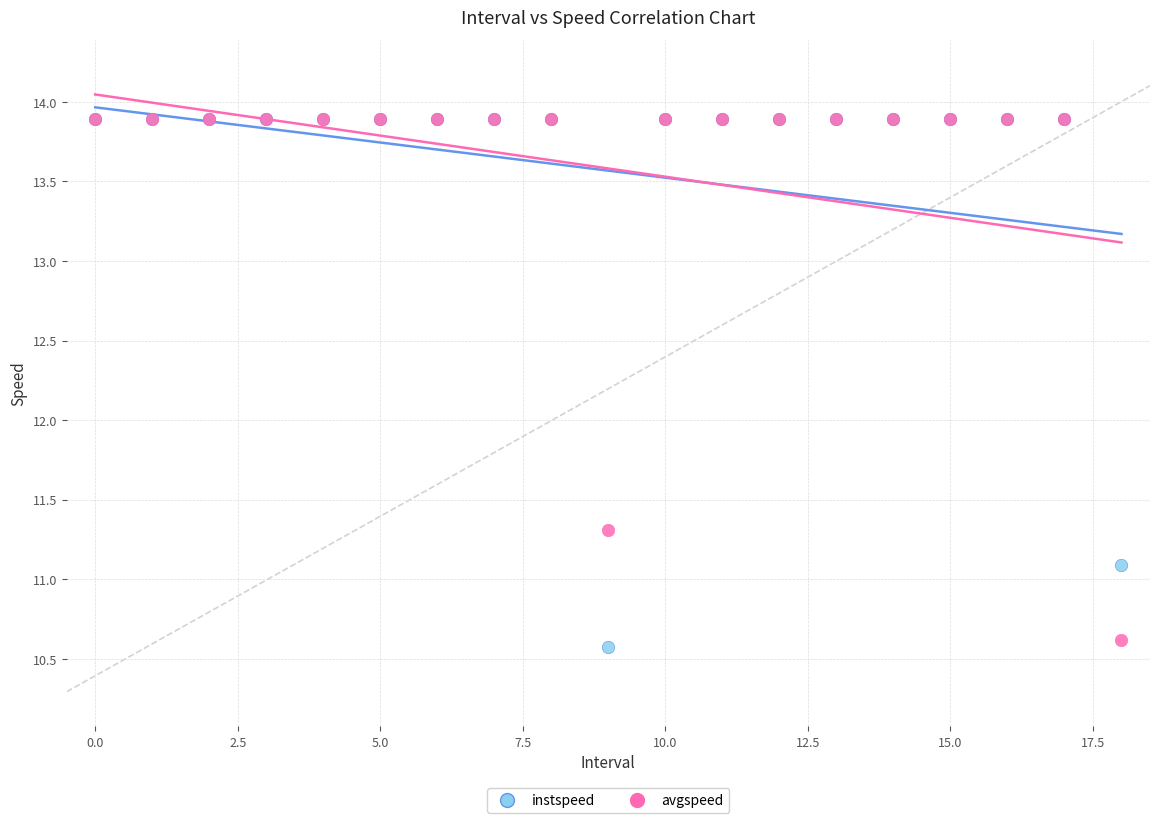

In the avgspeed series, what Y value is closest to 12?

11.3